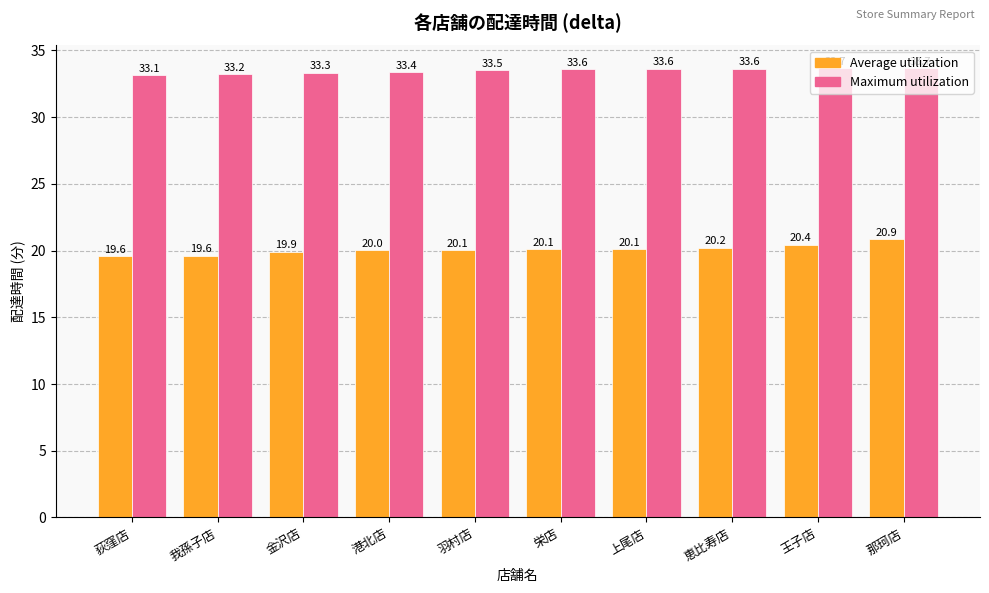

What is the difference between the Maximum utilization values at 我孫子店 and 羽村店?

0.3